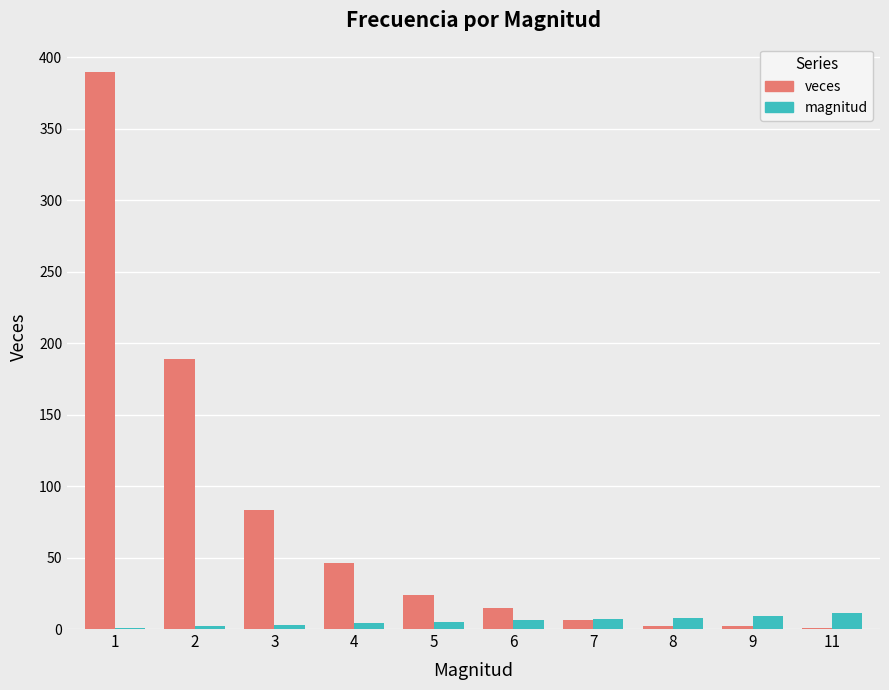

Which series has the widest spread of values?

veces